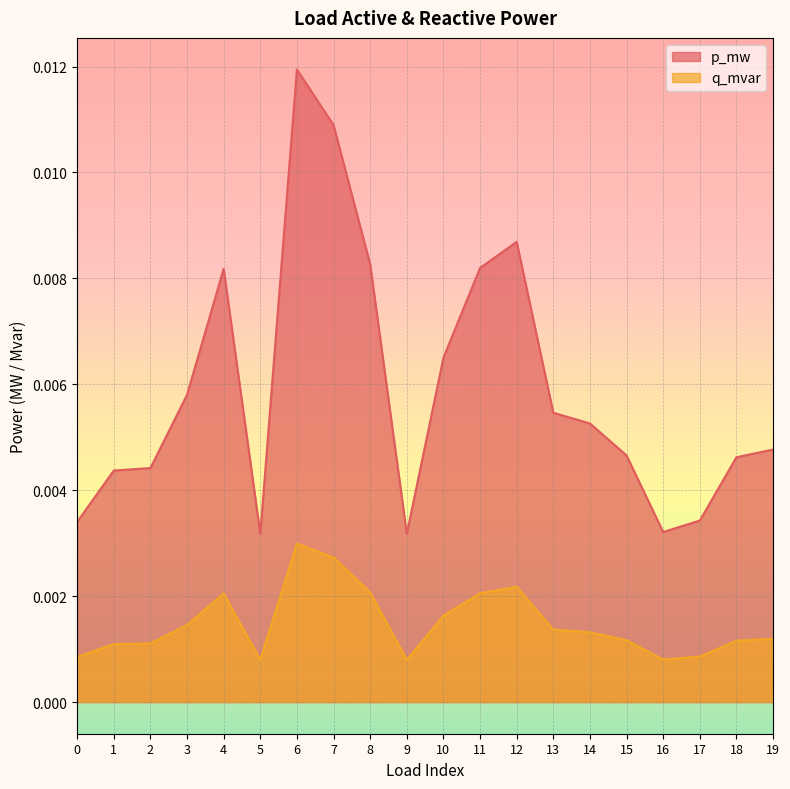

How many interior local valleys does the q_mvar series have?

3